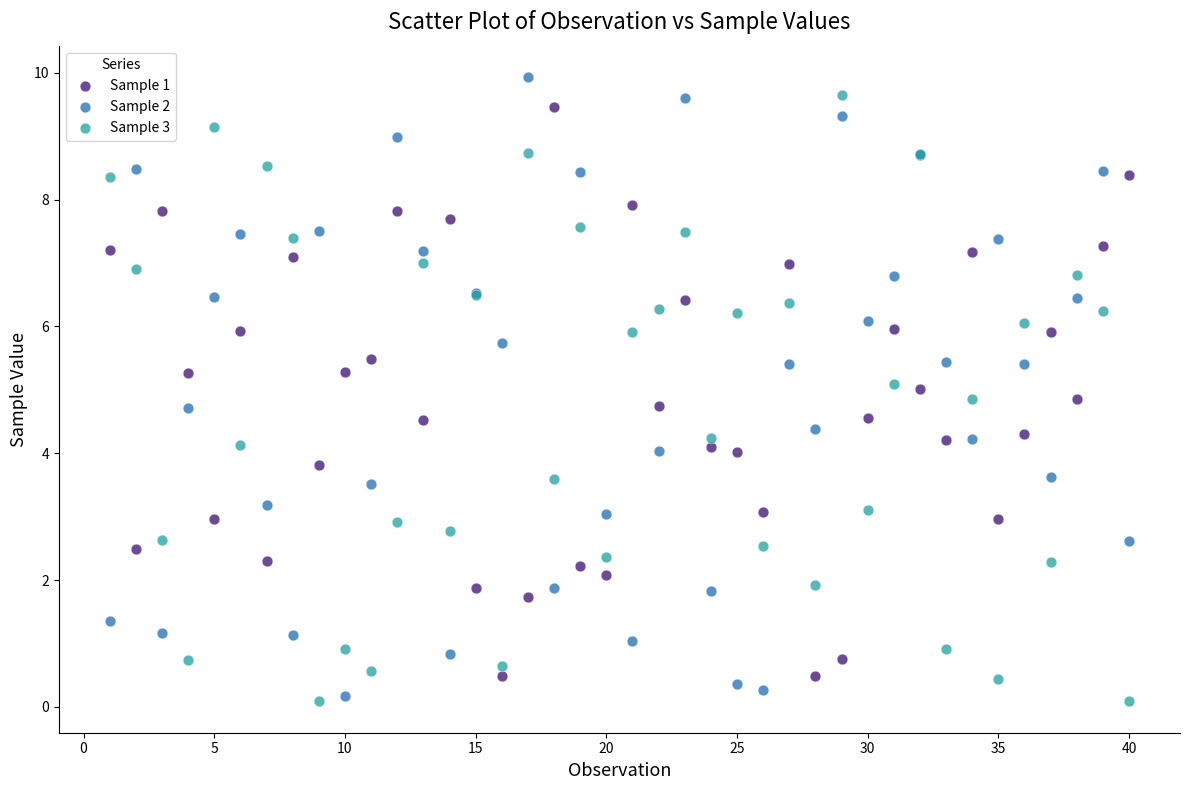

What is the X range (max minus min) for the scatter plot?

39.0